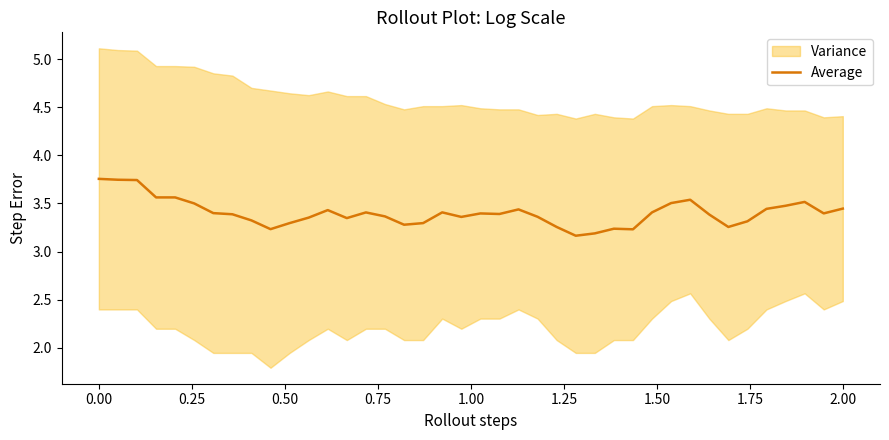

What is the value of the 35th point from the left?

3.3